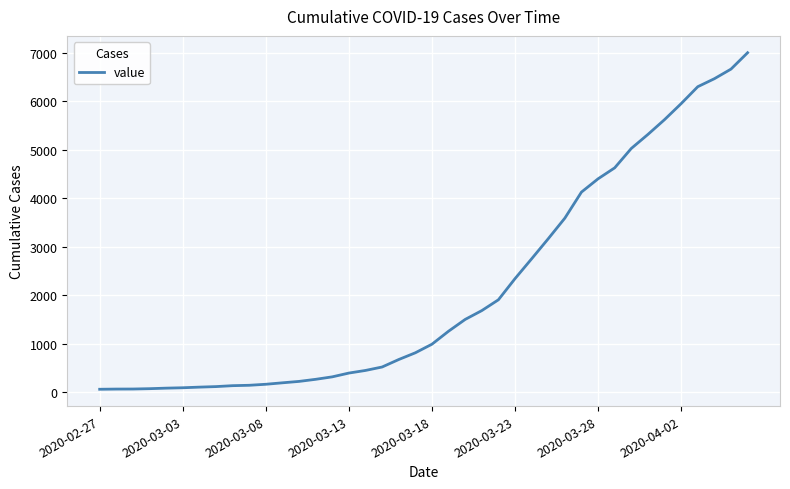

What is the difference between the maximum and minimum values?

6940